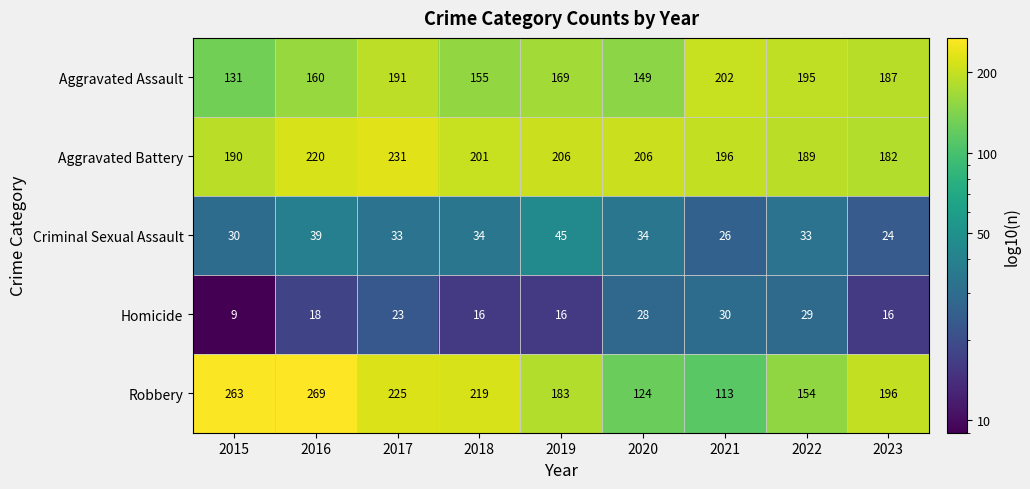

At which label is Homicide closest to 19?

2016